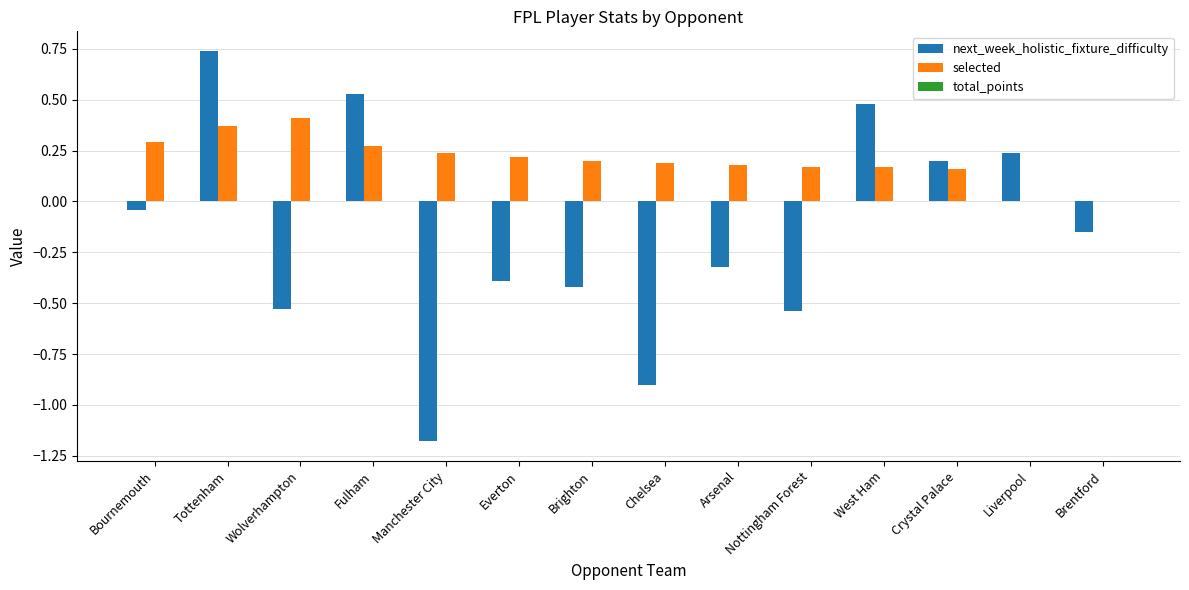

How many data points in next_week_holistic_fixture_difficulty are above 0?

5